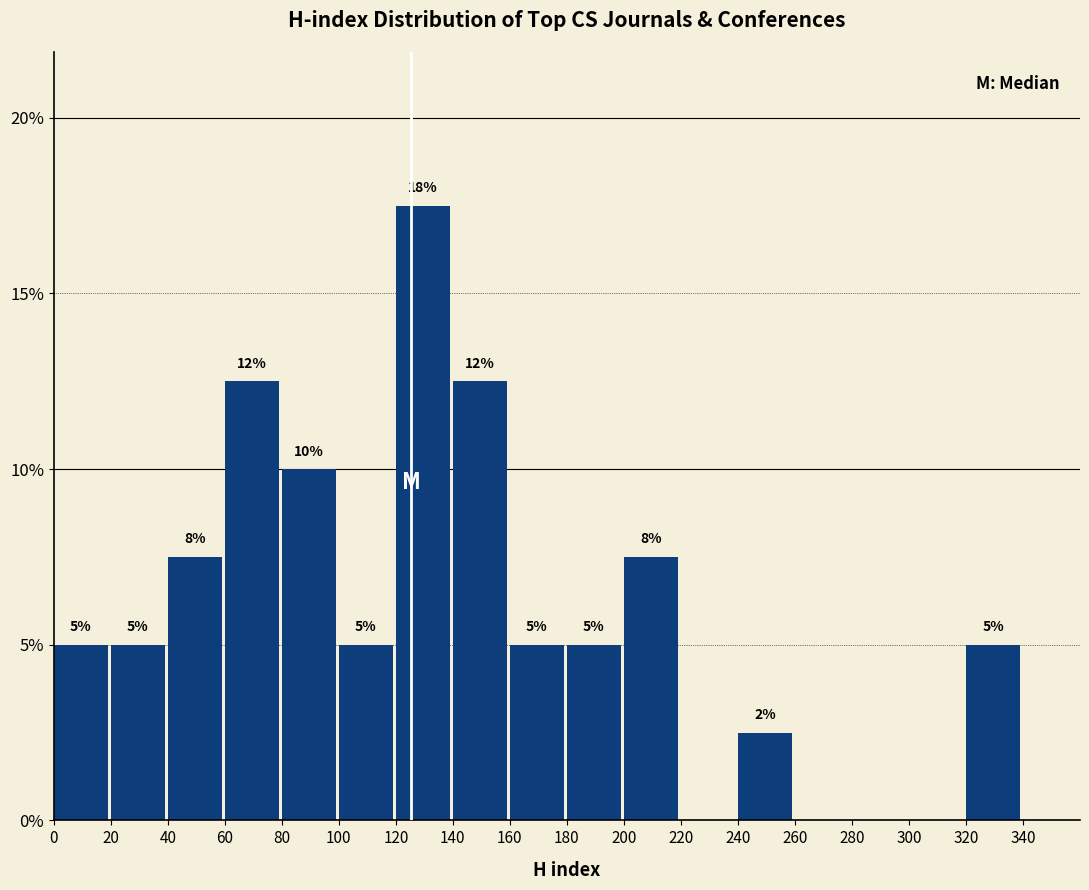

Which range on the x-axis has the tallest bar?

120 to 140